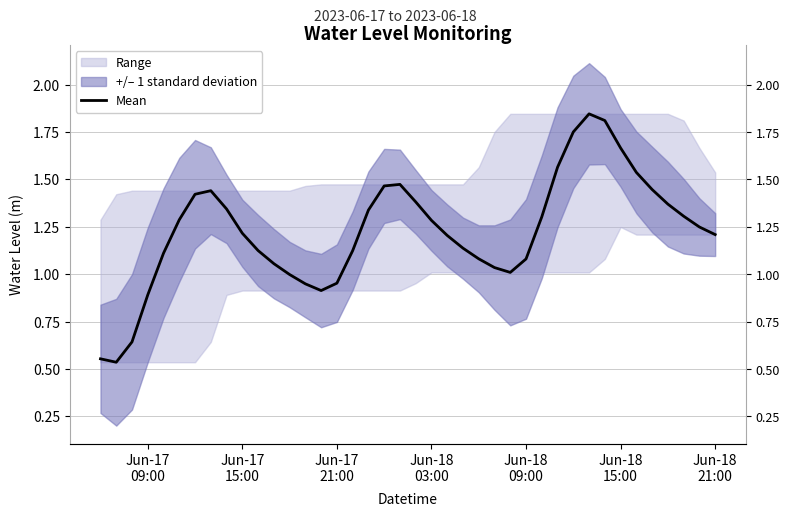

True or false: the data shows 0.3 at Jun-17
15:00.

False